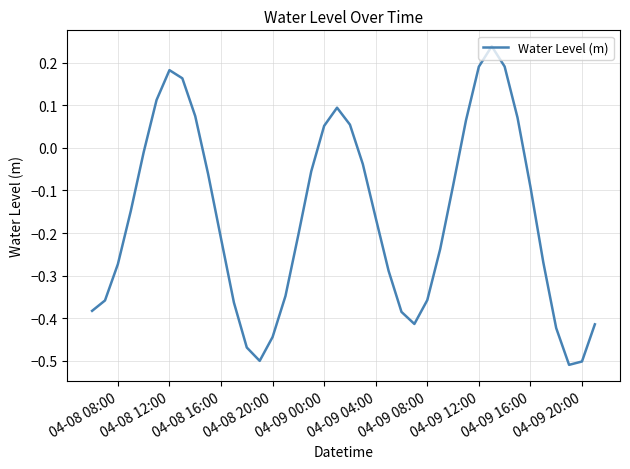

What is the difference between the maximum and minimum values?

0.7